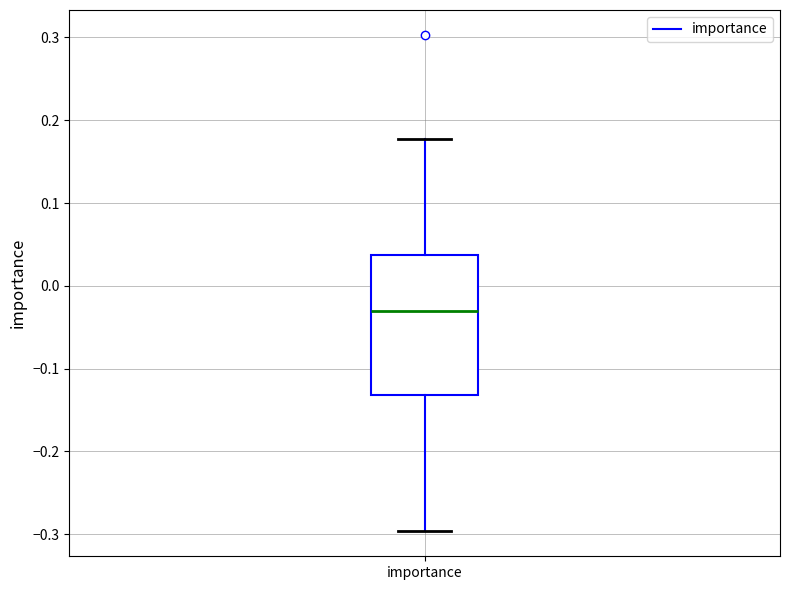

Read this box plot against the y-axis: the position of the median line, the range covered by the box, and the ends of both whiskers. The values are not printed on the chart, so give them approximately, as read against the axis.

median -0.03, box -0.13 to 0.04, whiskers -0.30 to 0.18